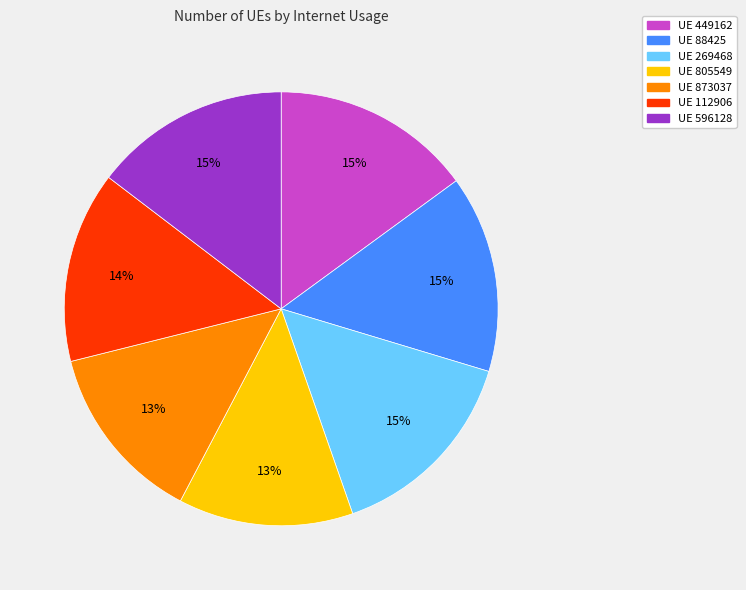

How many slices are in this pie chart?

7